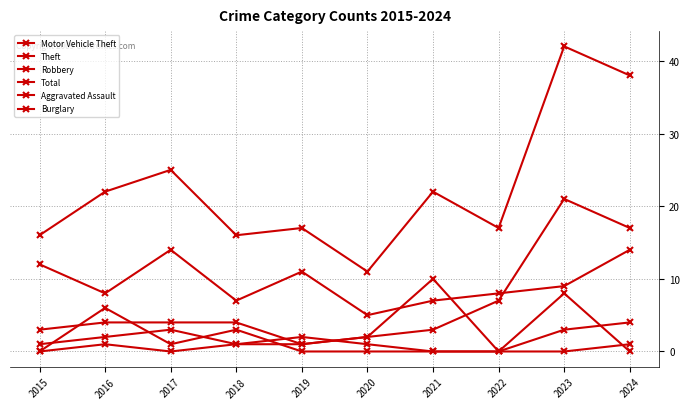

Rank the series by their maximum value, from lowest to highest.

Aggravated Assault, Burglary, Robbery, Theft, Motor Vehicle Theft, Total